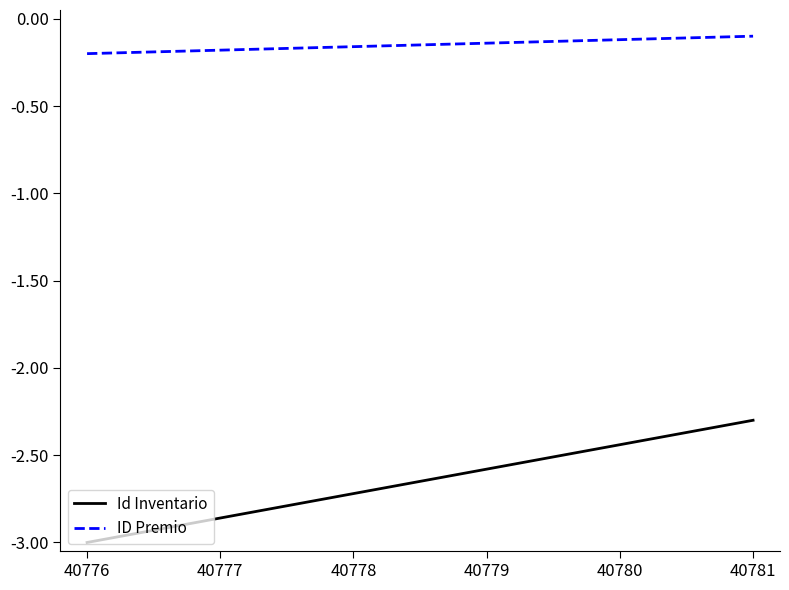

The ID Premio series shows -0.2 at 40777. True or false?

True